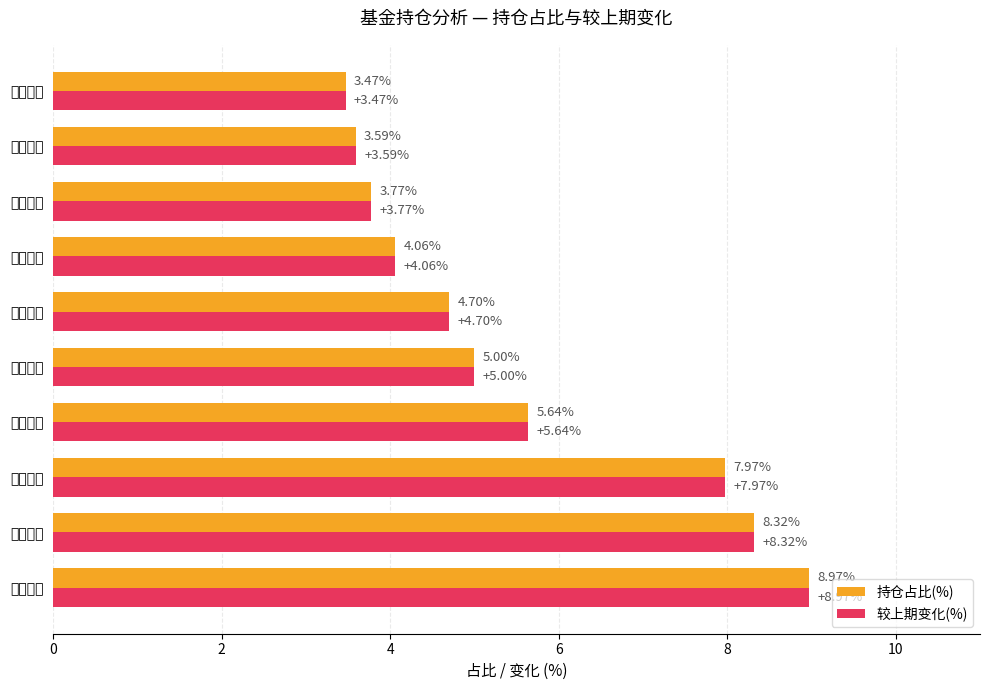

What is the average value of the 持仓占比(%) series?

5.5